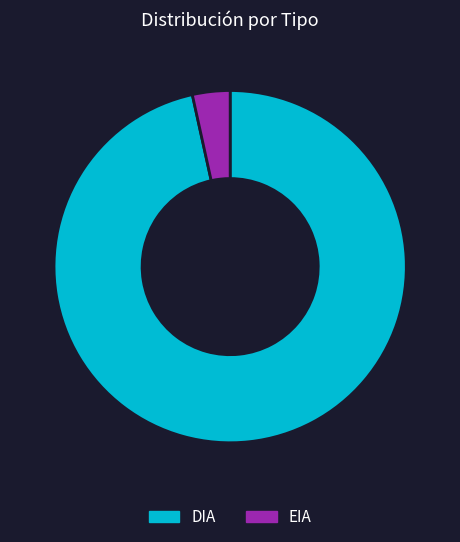

The EIA slice represents 13% of the pie. True or false?

False